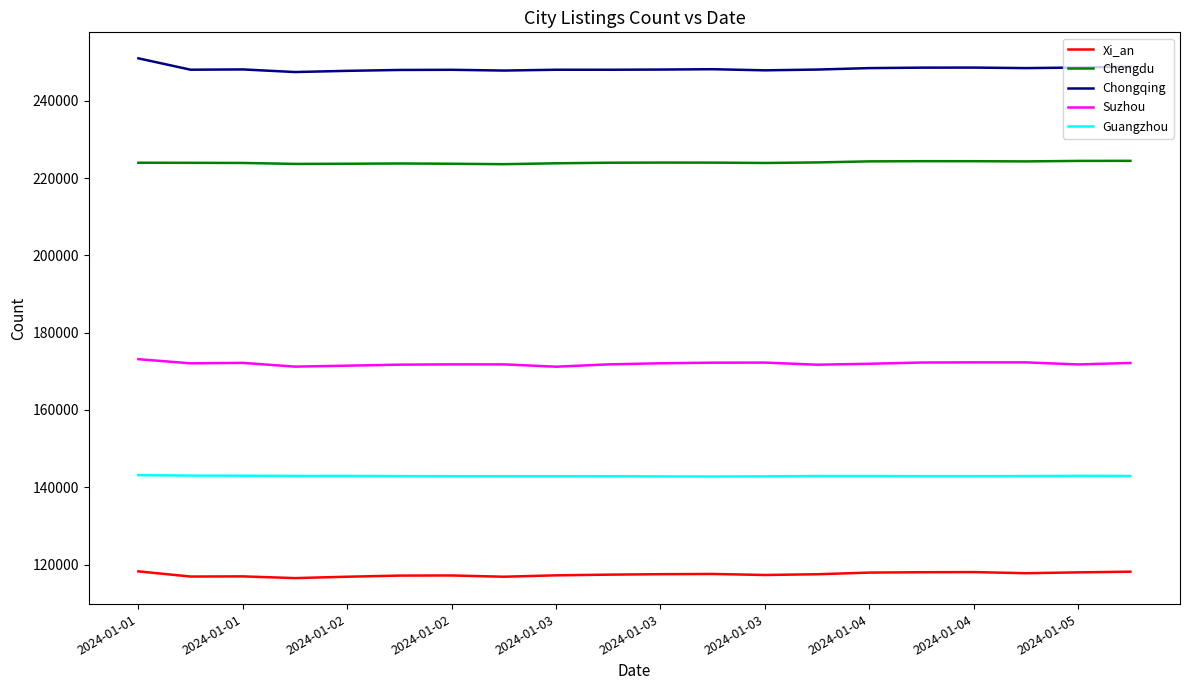

True or false: Xi_an has more than 0 interior local peaks.

True